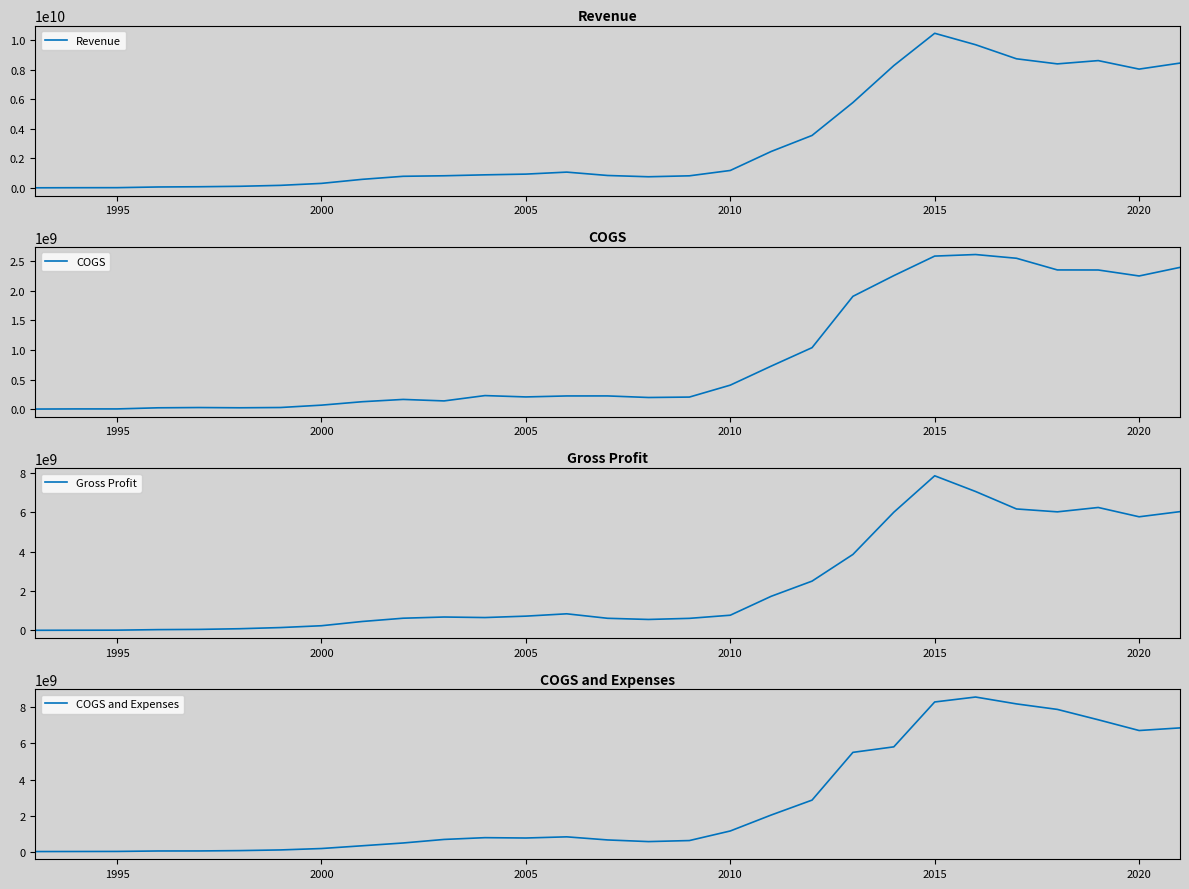

Which series has the largest total across all categories?

Revenue